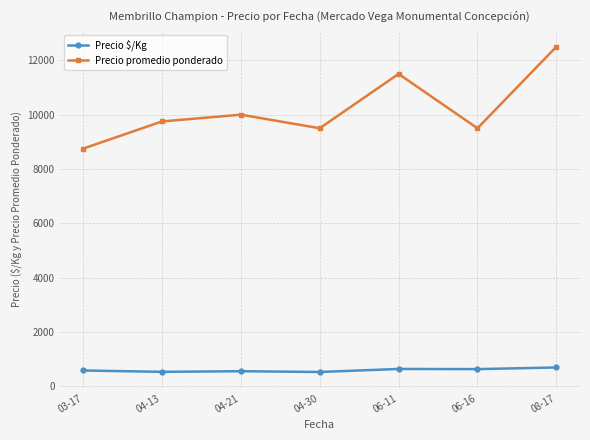

How many data points in Precio promedio ponderado are less than 9750?

3